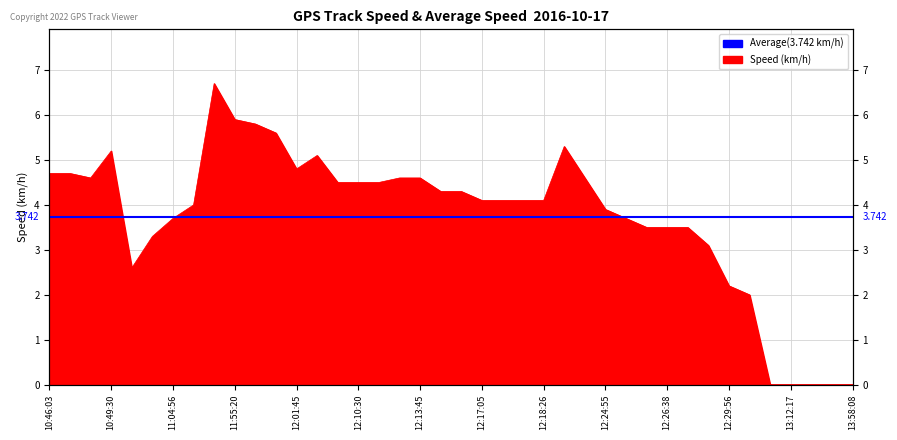

Which category has the highest value across all series?

11:52:59